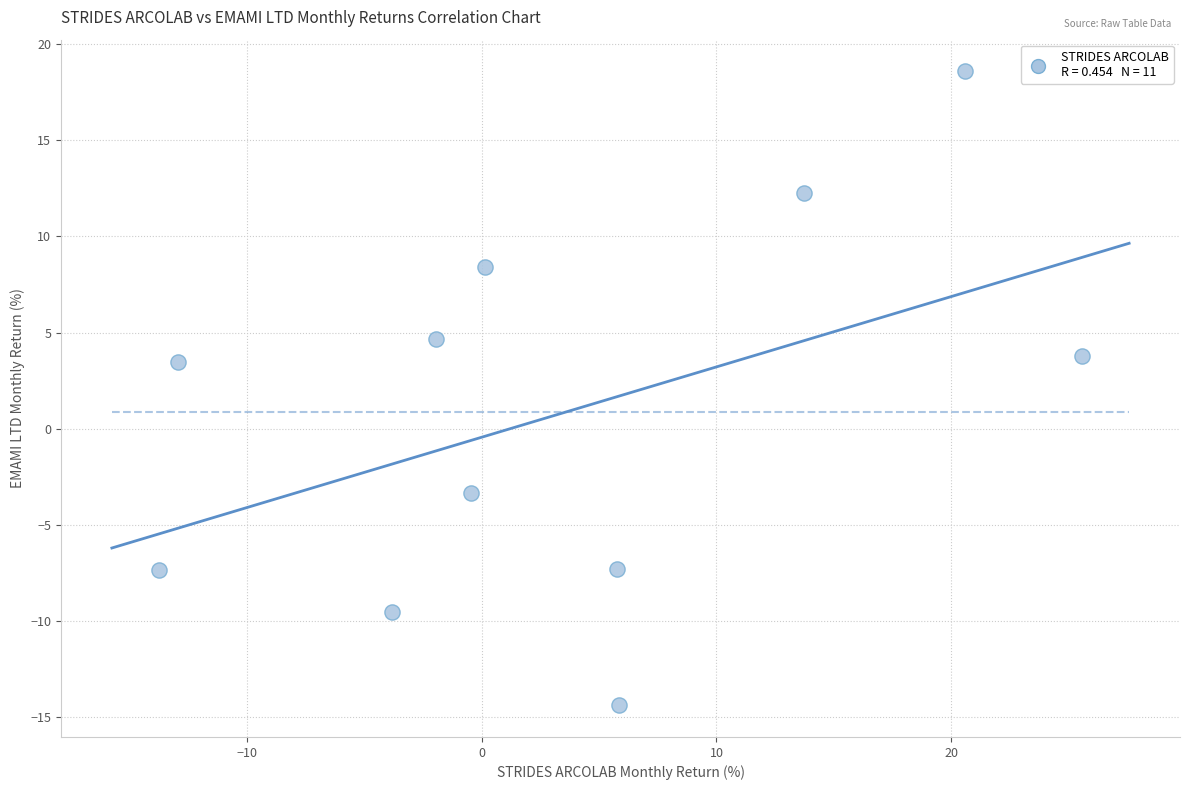

What is the average Y value?

0.8